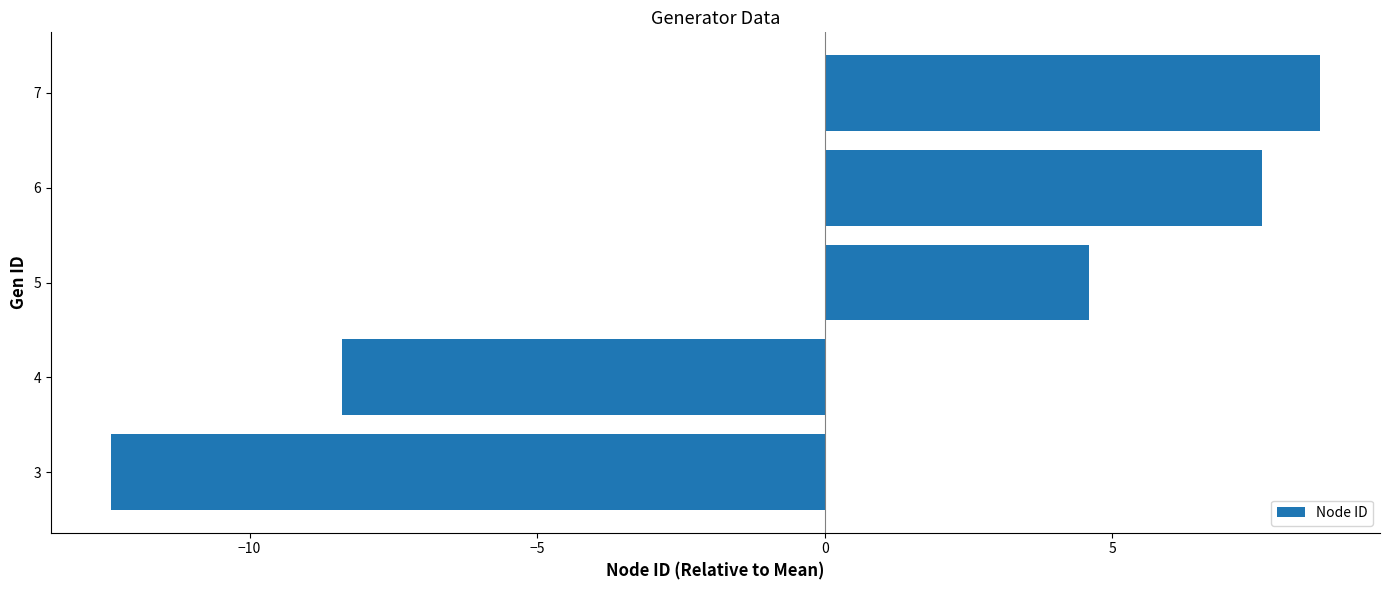

Are the bars grouped side by side (vs. stacked)?

No